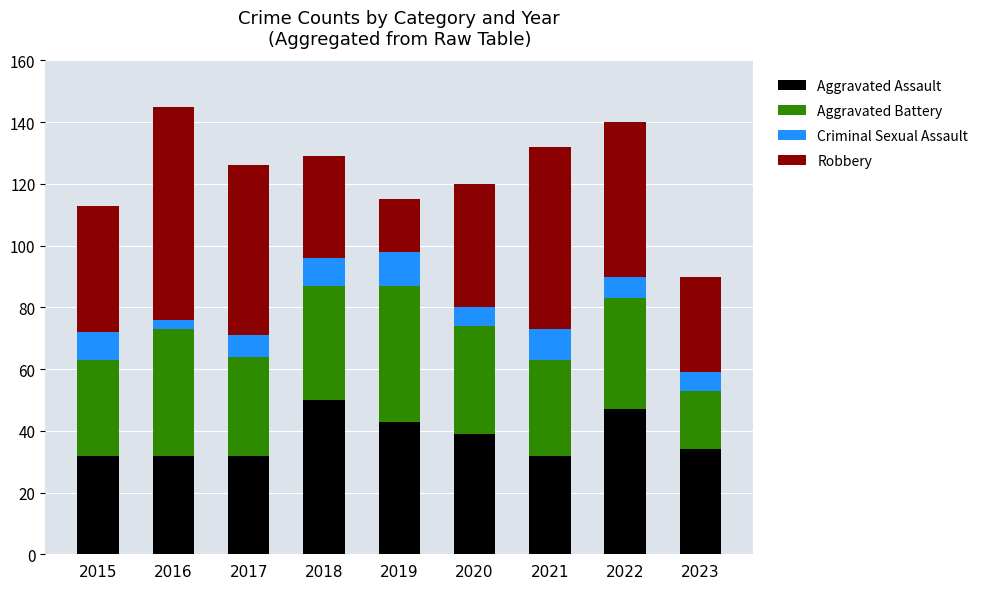

Does the chart contain stacked bars?

Yes